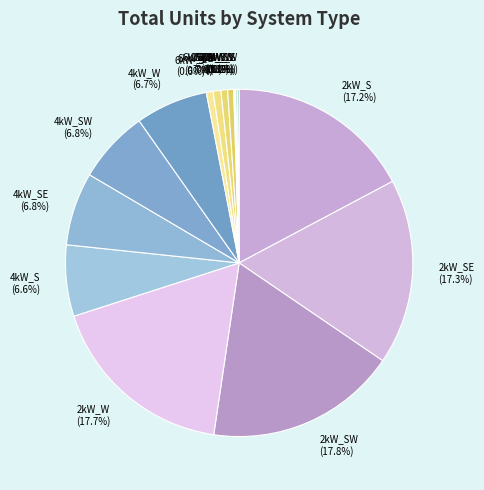

Is 6kW_SW the majority of the pie?

No